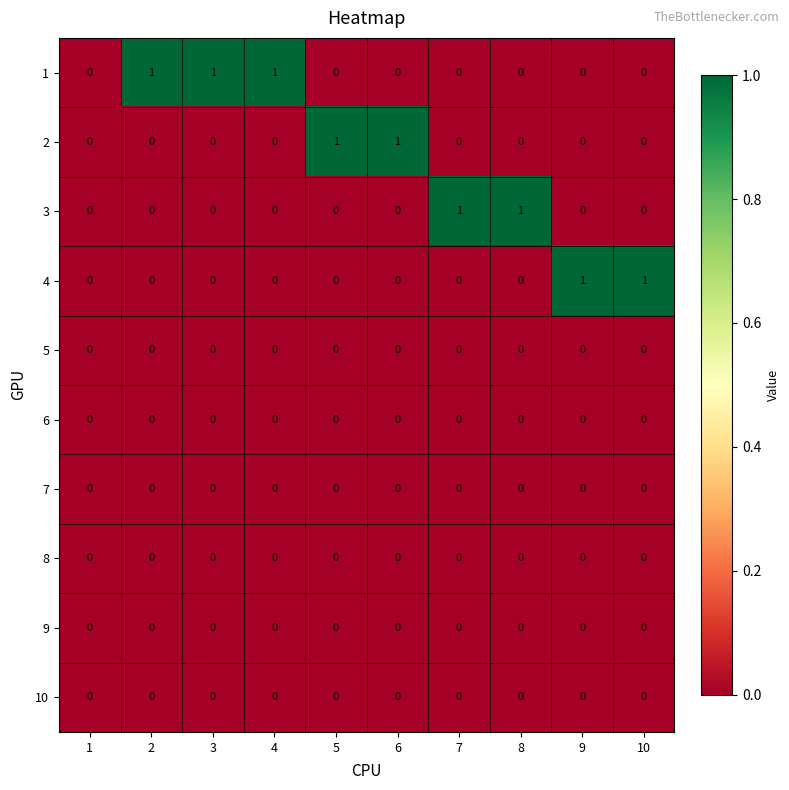

What is the greatest value displayed?

1